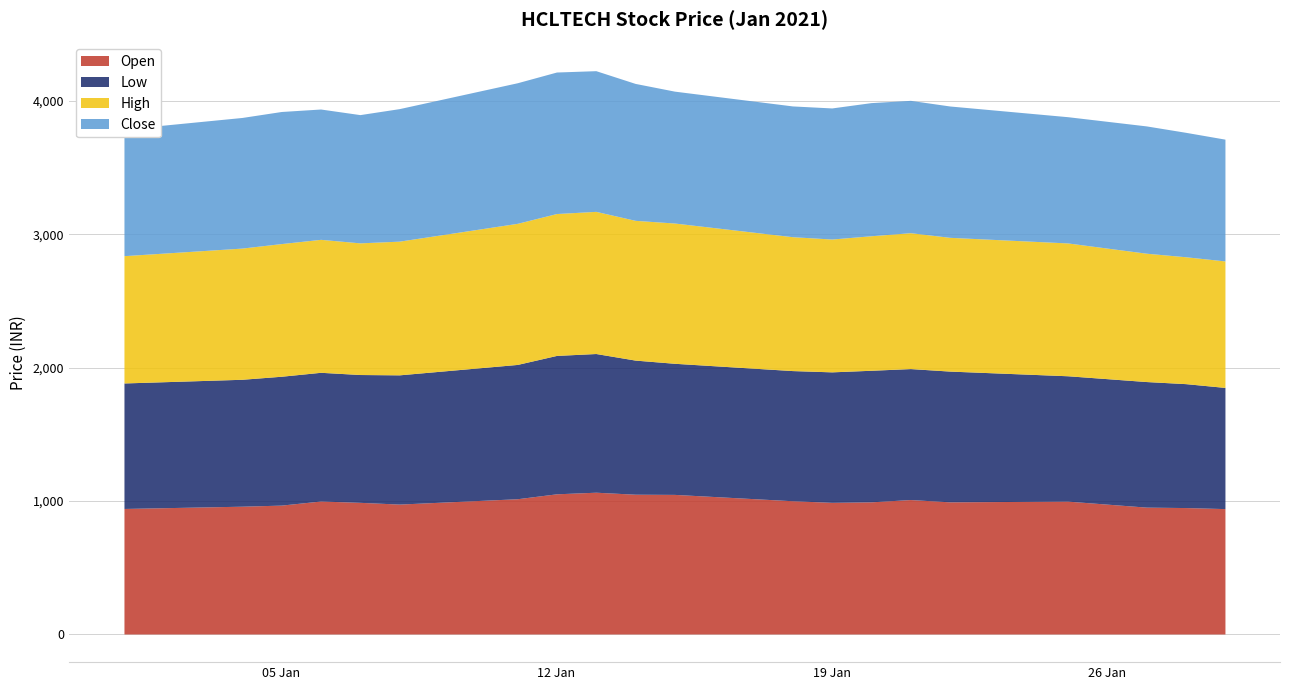

Which label corresponds to the largest value in the chart?

2021-01-13